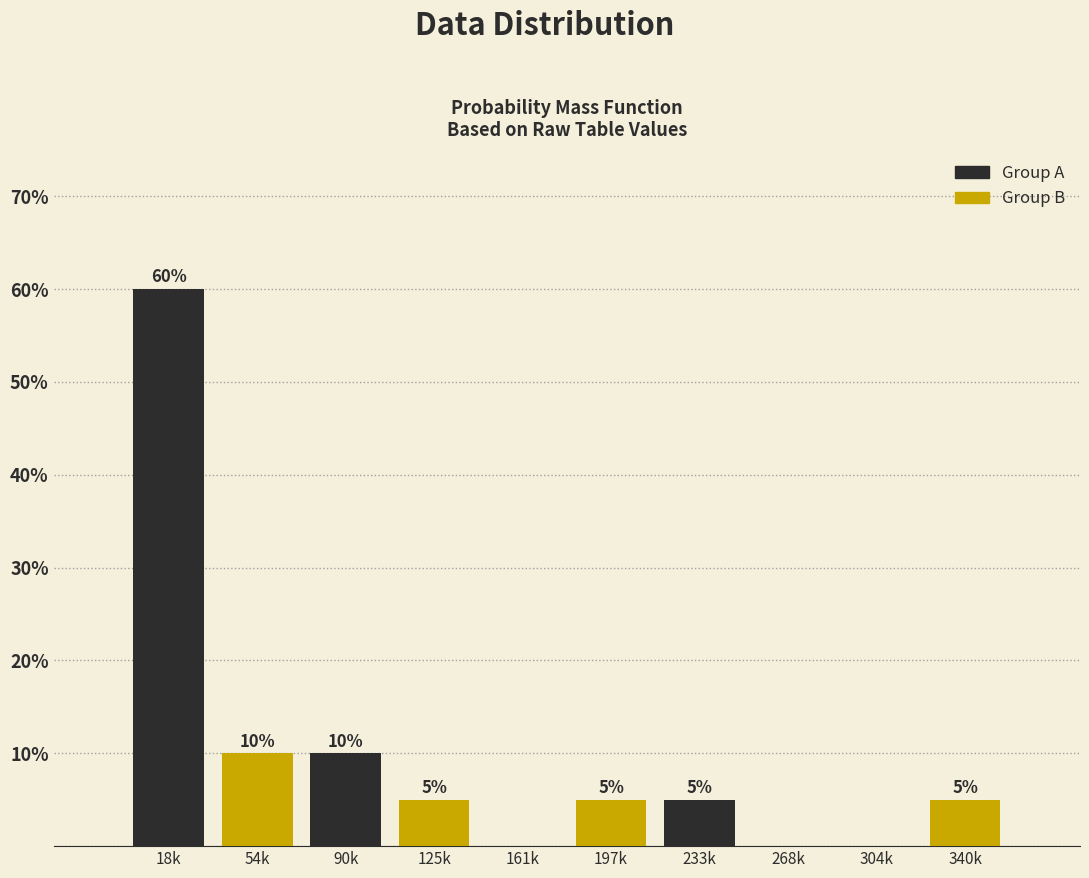

Reading left to right, transcribe all the data shown in this chart.

18k=60	54k=10	90k=10	125k=5	161k=0	197k=5	233k=5	268k=0	304k=0	340k=5